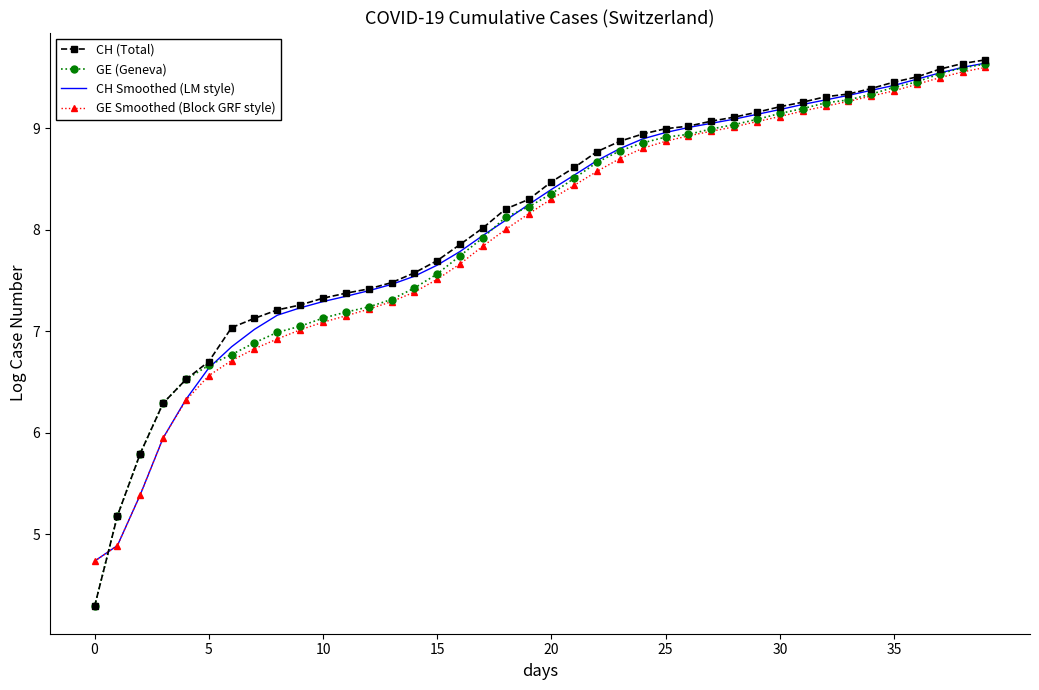

What is the lowest value of the GE Smoothed (Block GRF style) series?

4.7